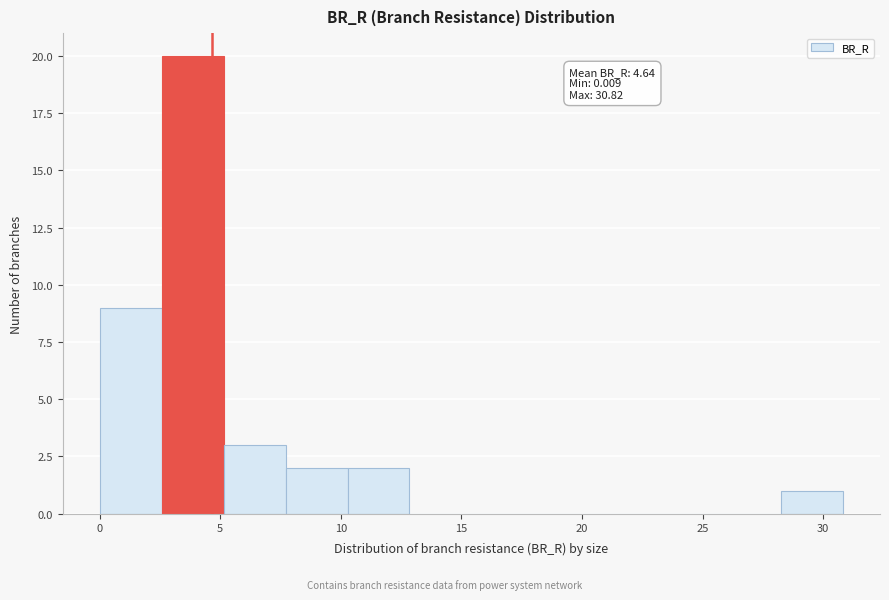

Which range on the x-axis has the tallest bar?

2.5 to 5.0